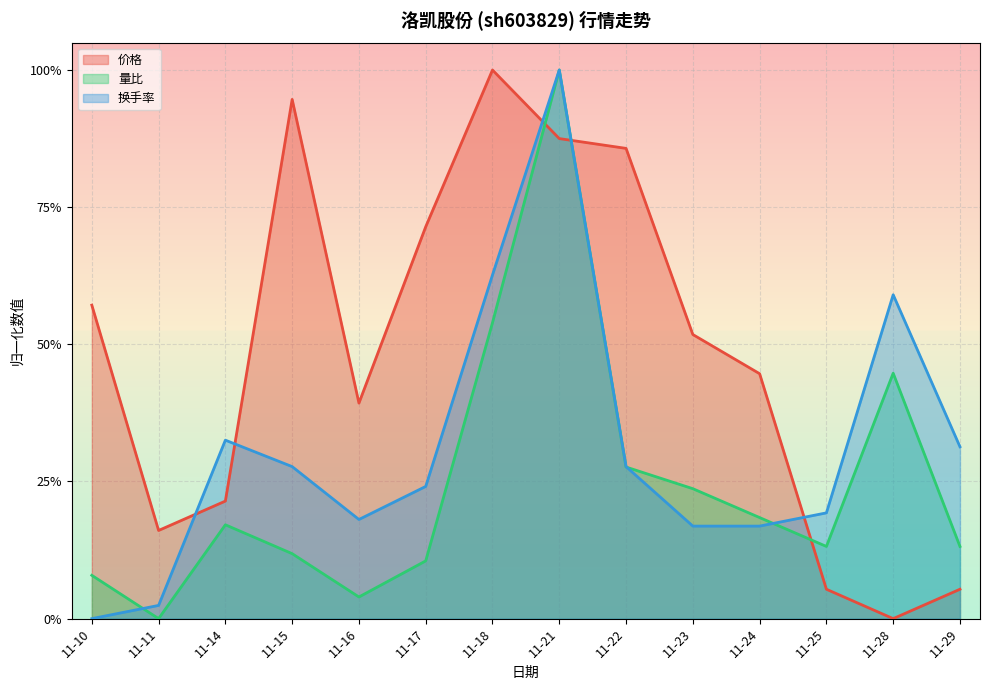

How many interior local peaks does the 换手率 series have?

3